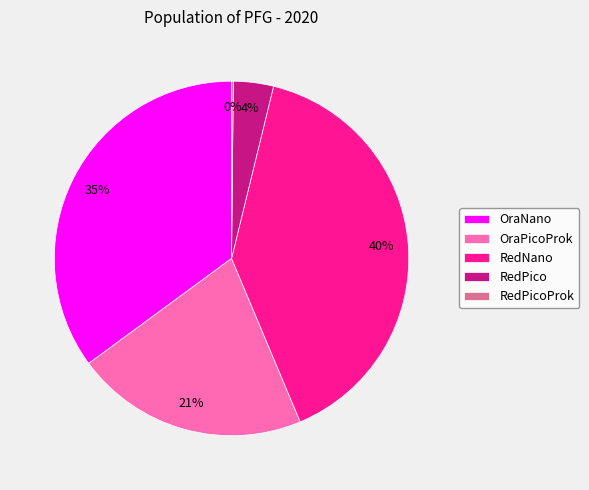

To the nearest percent, what is the average slice percentage?

20%